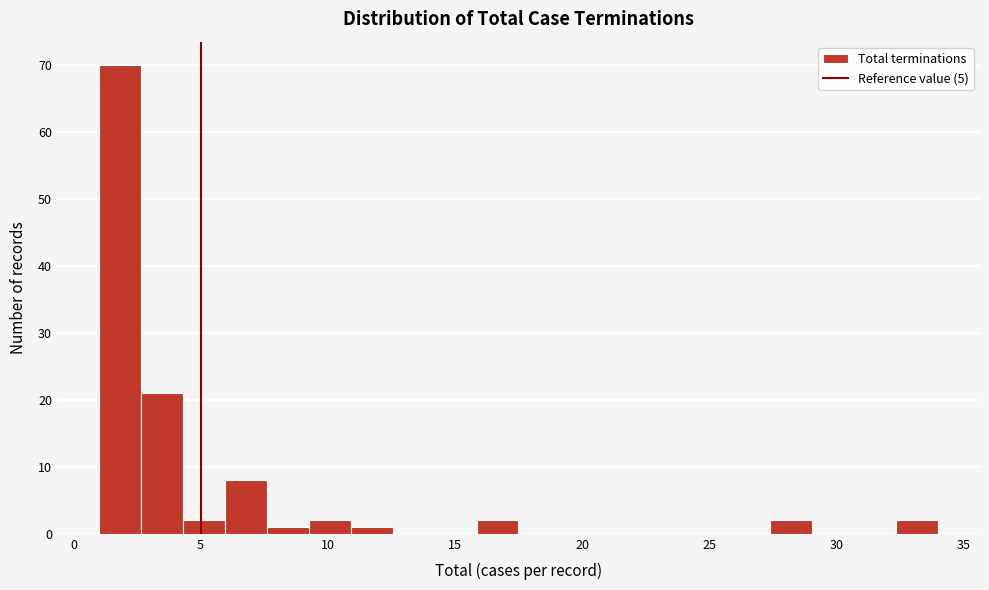

Around what value on the x-axis is the tallest bar? Give the approximate position of its centre, as read against the axis.

2.0